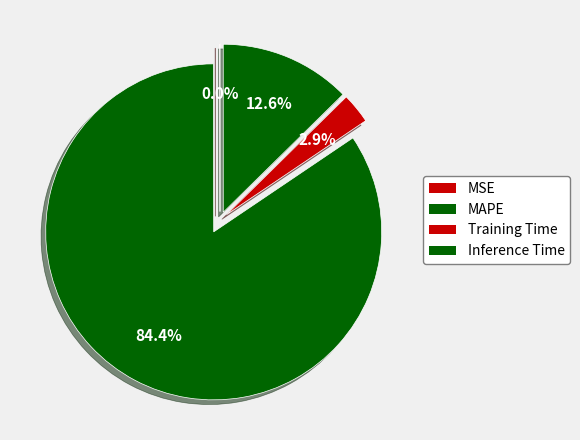

Count the number of slices in the pie.

4